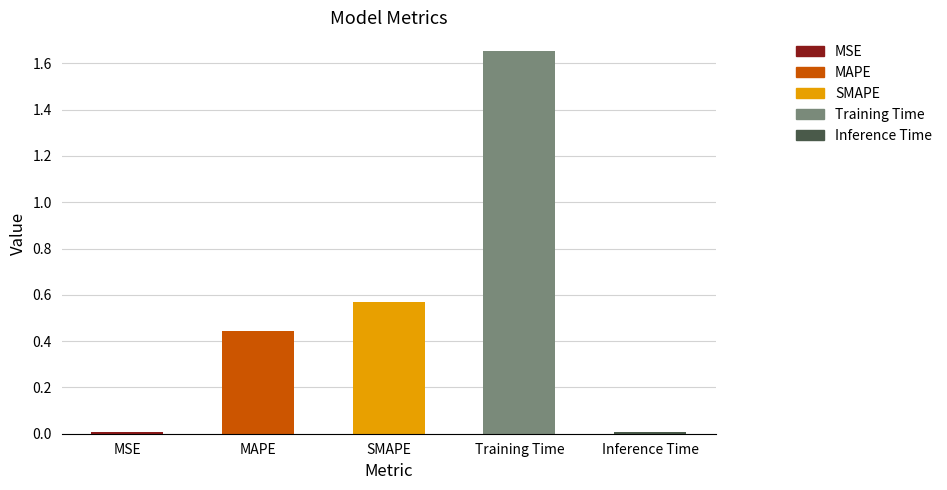

Reading left to right, list all the values displayed in this chart.

0.0	0.4	0.6	1.7	0.0